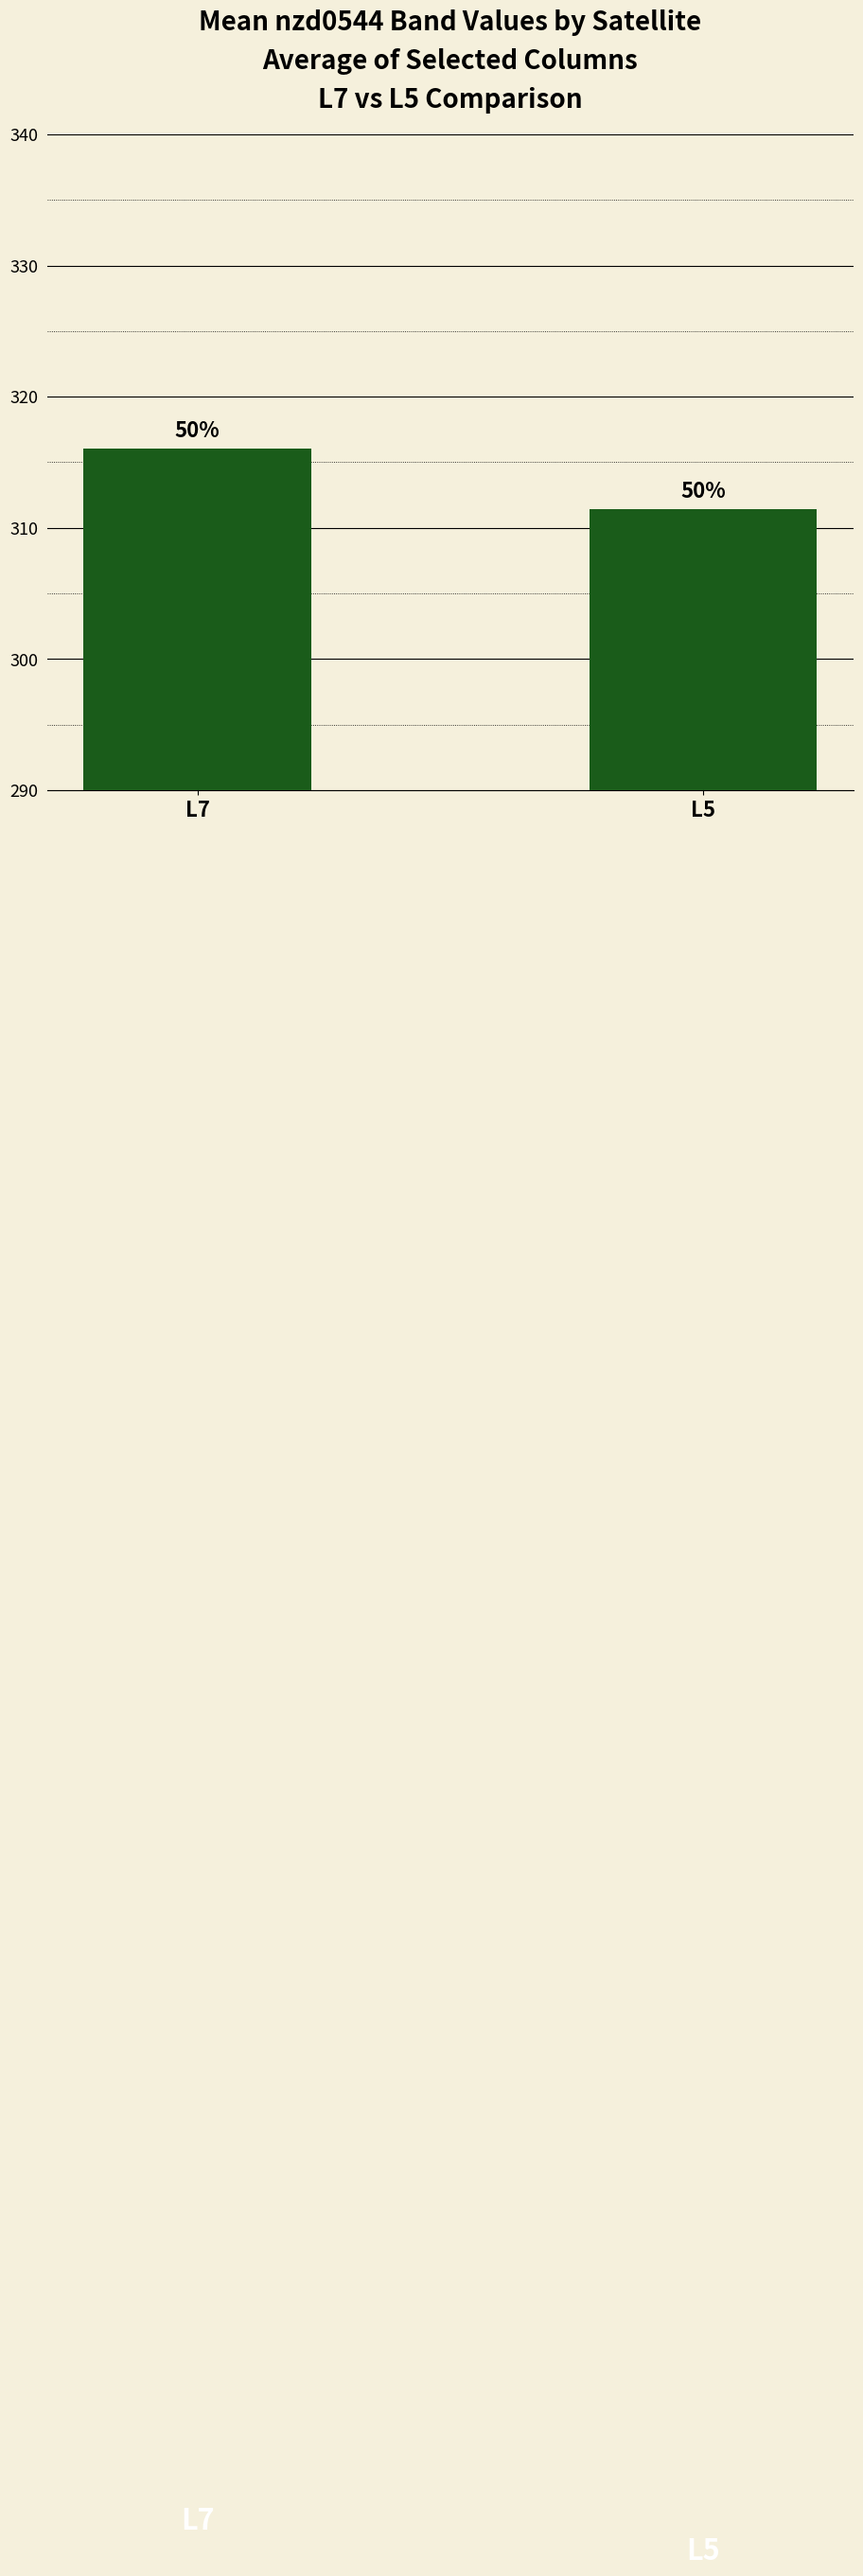

Are the bars grouped side by side (vs. stacked)?

No